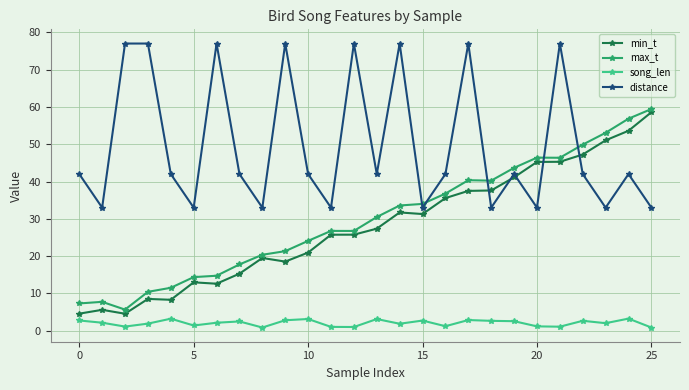

What is the greatest value displayed?

77.0